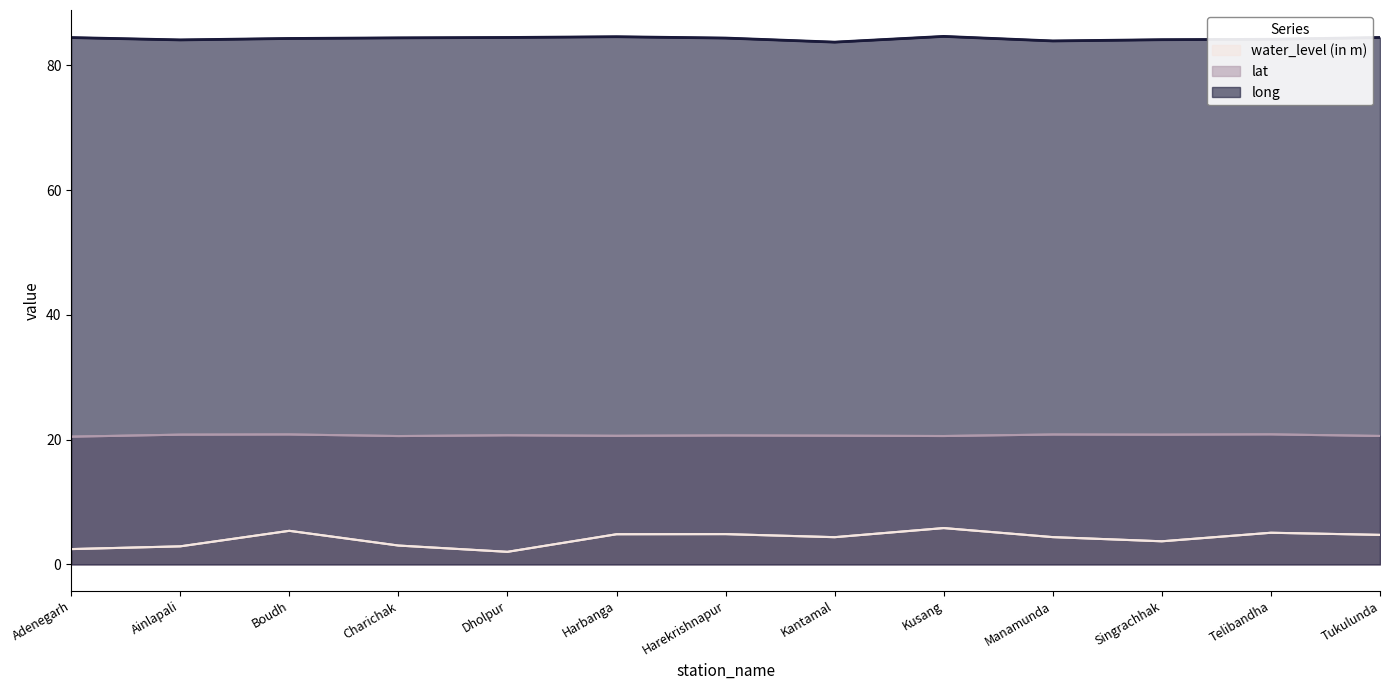

How many lines are shown in the chart?

3